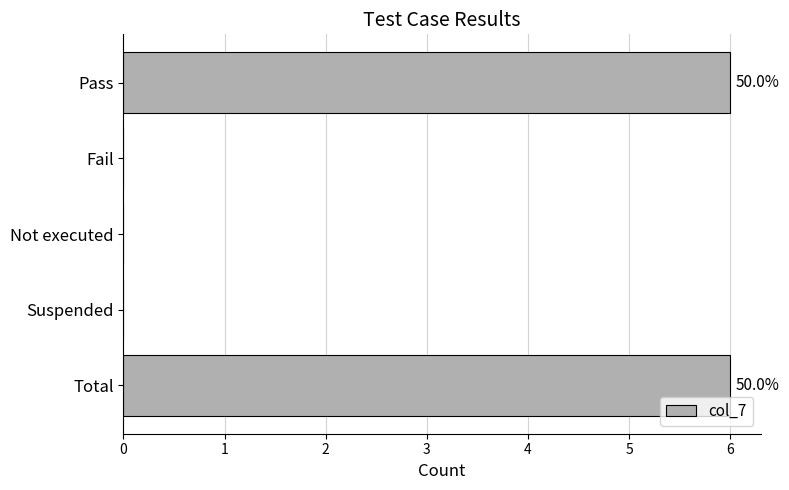

Count the values in the range 0 to 6.

5